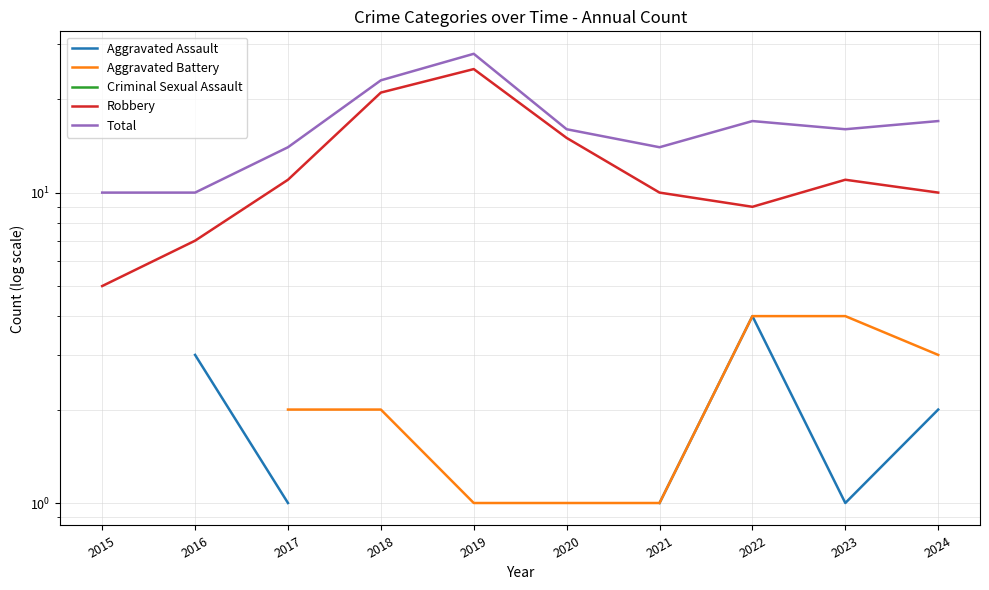

Which series changed the most between 2015 and 2018?

Robbery